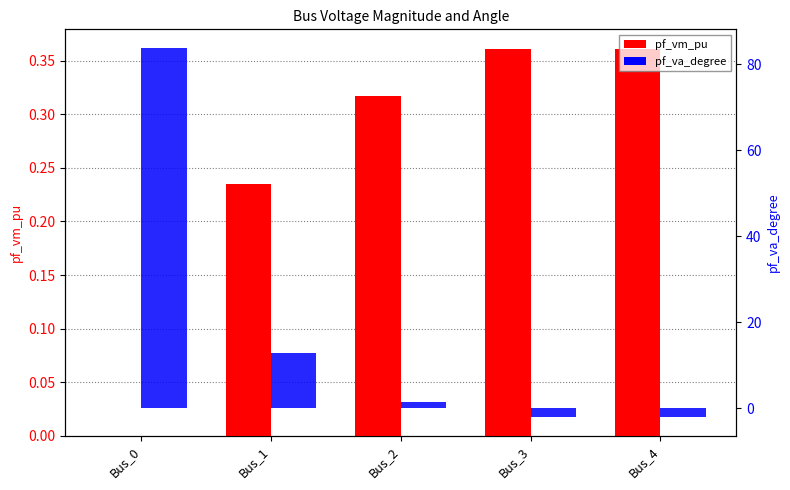

What is the difference between the highest and lowest values at Bus_3?

2.4